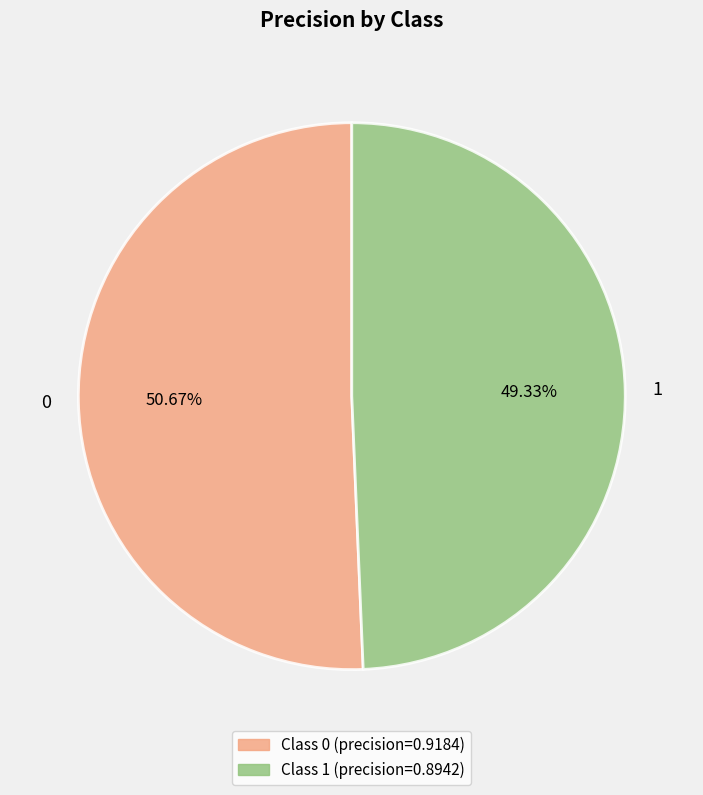

Is 0 the majority of the pie?

Yes